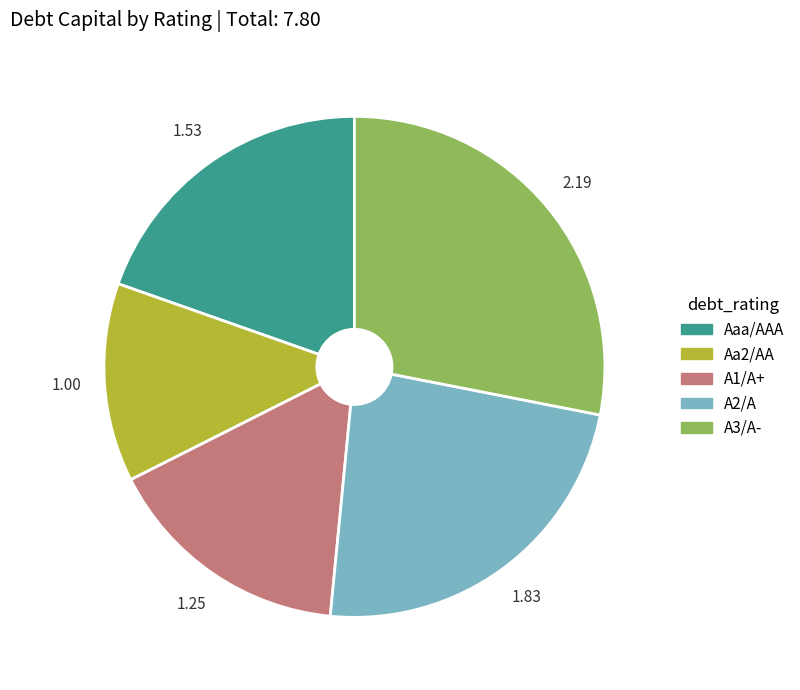

Combined, do Aa2/AA and A2/A account for over 50%?

No